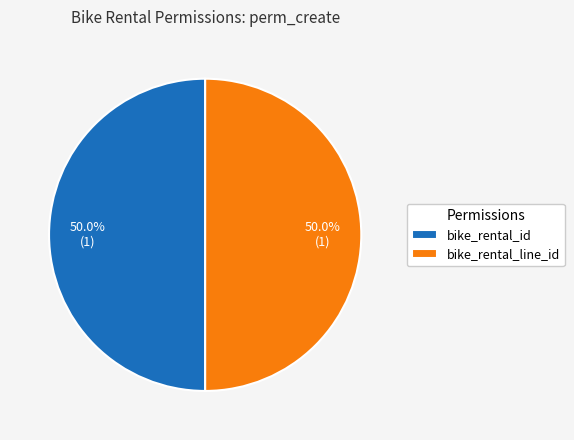

How much of the chart is everything except bike_rental_line_id?

50.0%